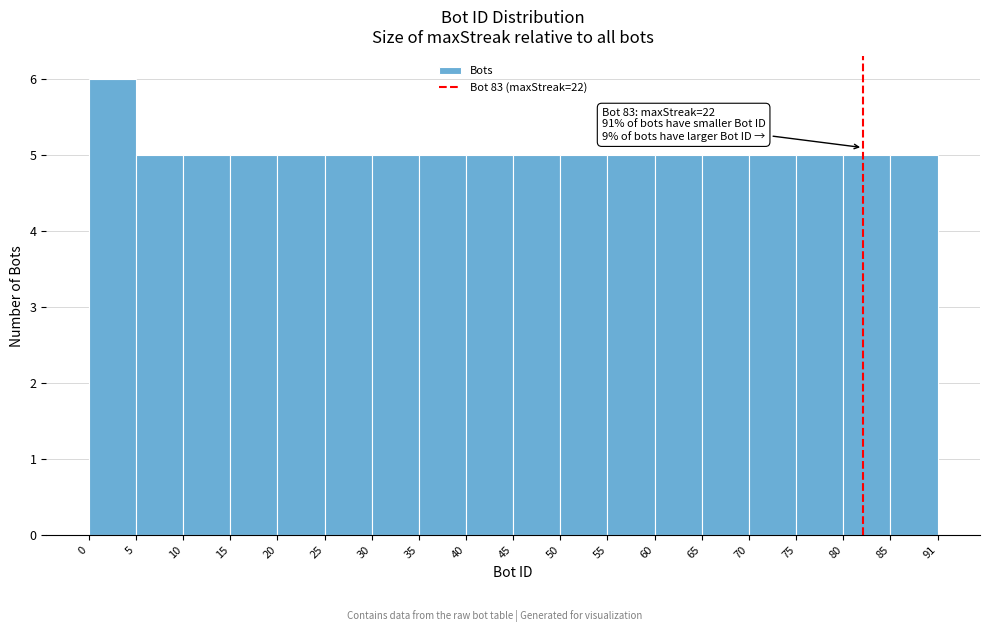

Which range on the x-axis has the tallest bar?

0 to 5